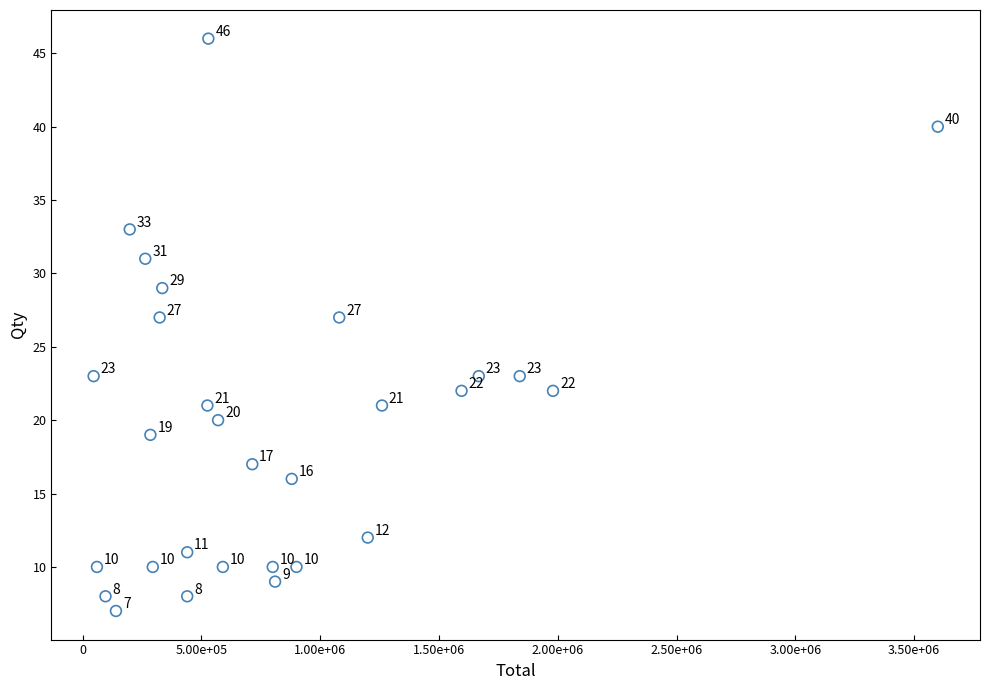

What Y value in the scatter plot is closest to 26?

27